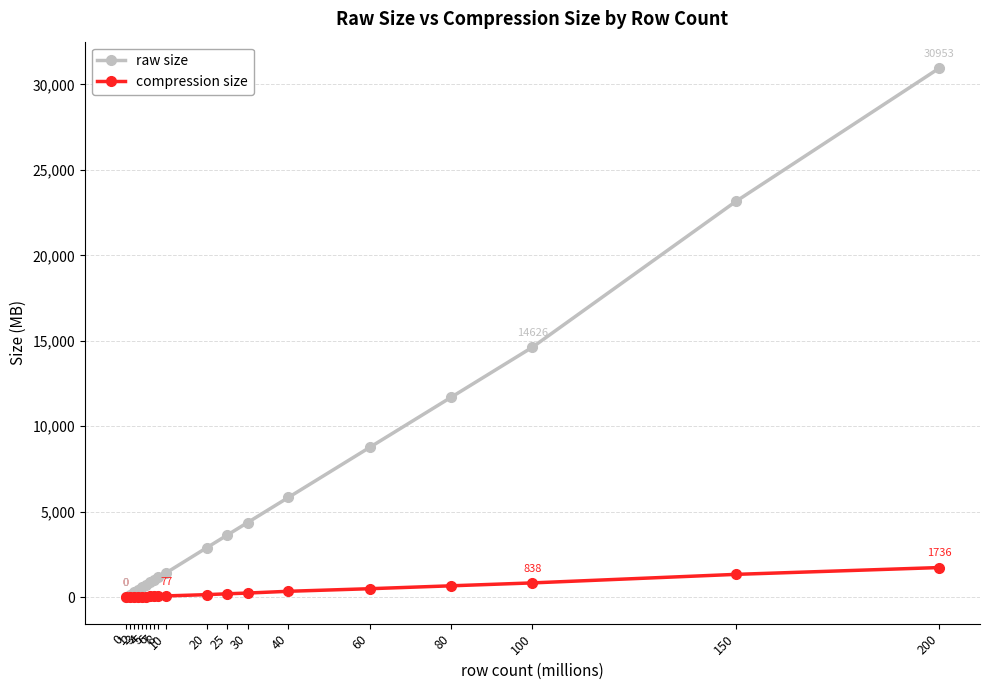

List the series in order of their peak value, highest first.

raw size, compression size